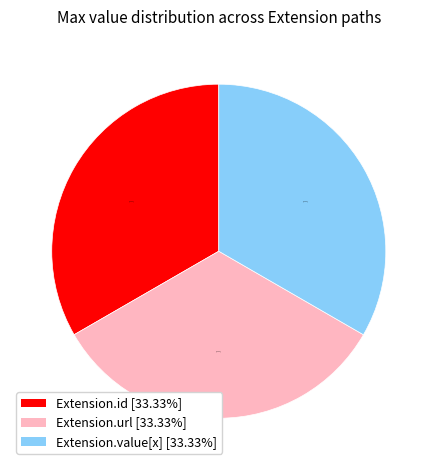

What is the ratio of the value at Extension.url [33.33%] to the value at Extension.id [33.33%]?

1.0